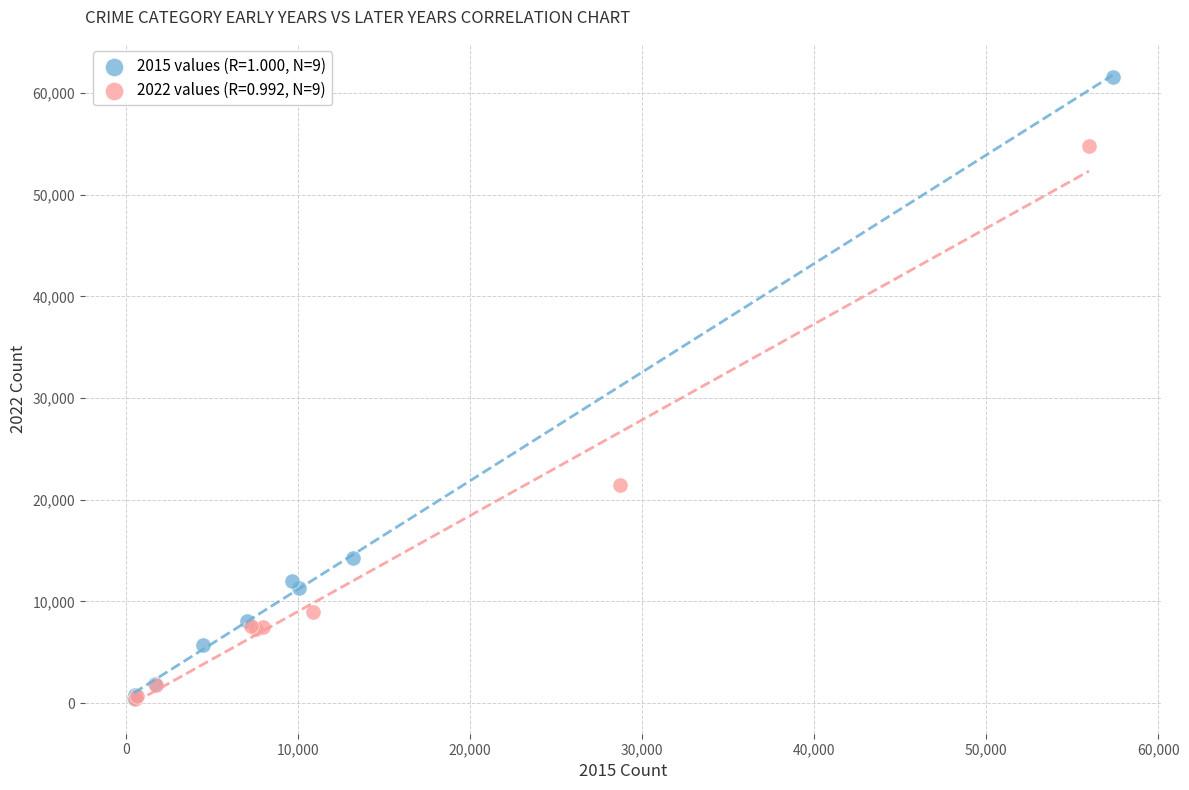

Which series has the widest spread of Y values?

2015 values (R=1.000, N=9)